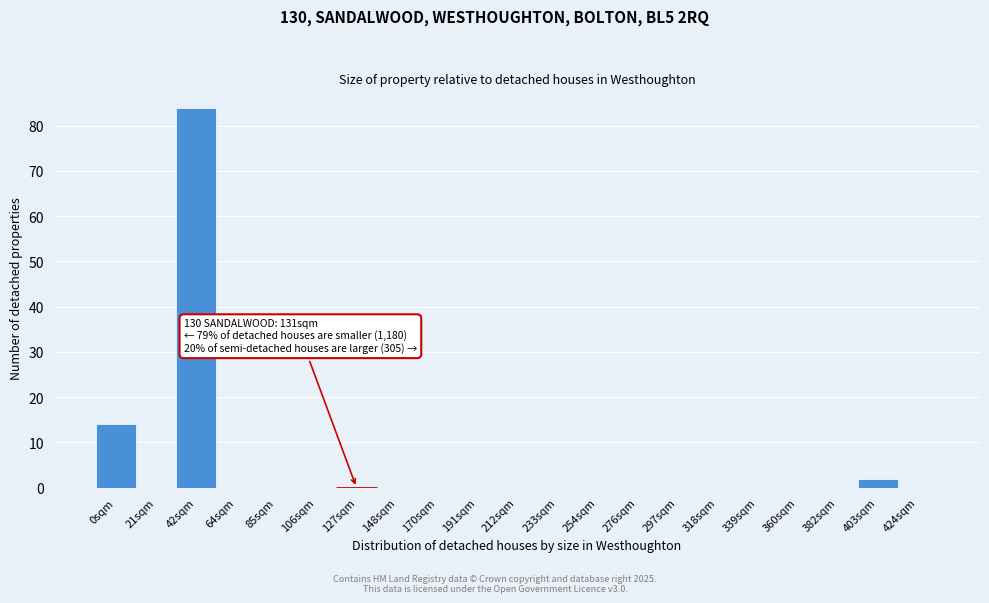

Reading left to right, what are all the values shown in this chart?

0sqm=14	21sqm=0	42sqm=84	64sqm=0	85sqm=0	106sqm=0	127sqm=0	148sqm=0	170sqm=0	191sqm=0	212sqm=0	233sqm=0	254sqm=0	276sqm=0	297sqm=0	318sqm=0	339sqm=0	360sqm=0	382sqm=0	403sqm=2	424sqm=0